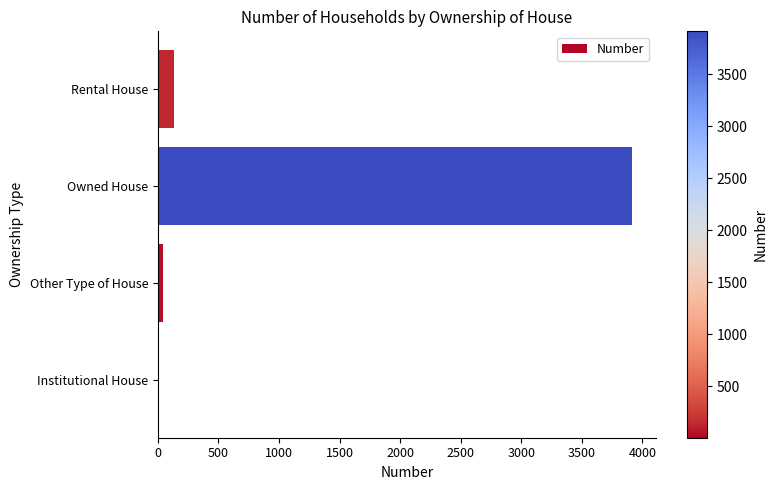

Is it true that the value at Owned House is 3913?

True